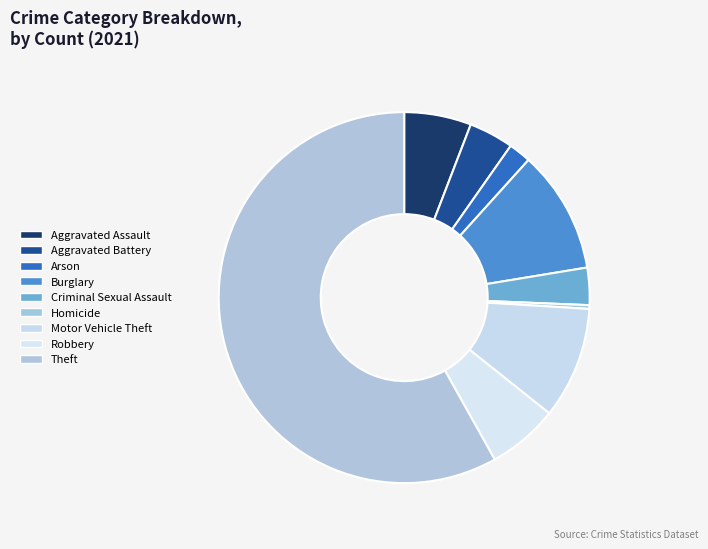

What percentage is NOT represented by Arson?

98.1%